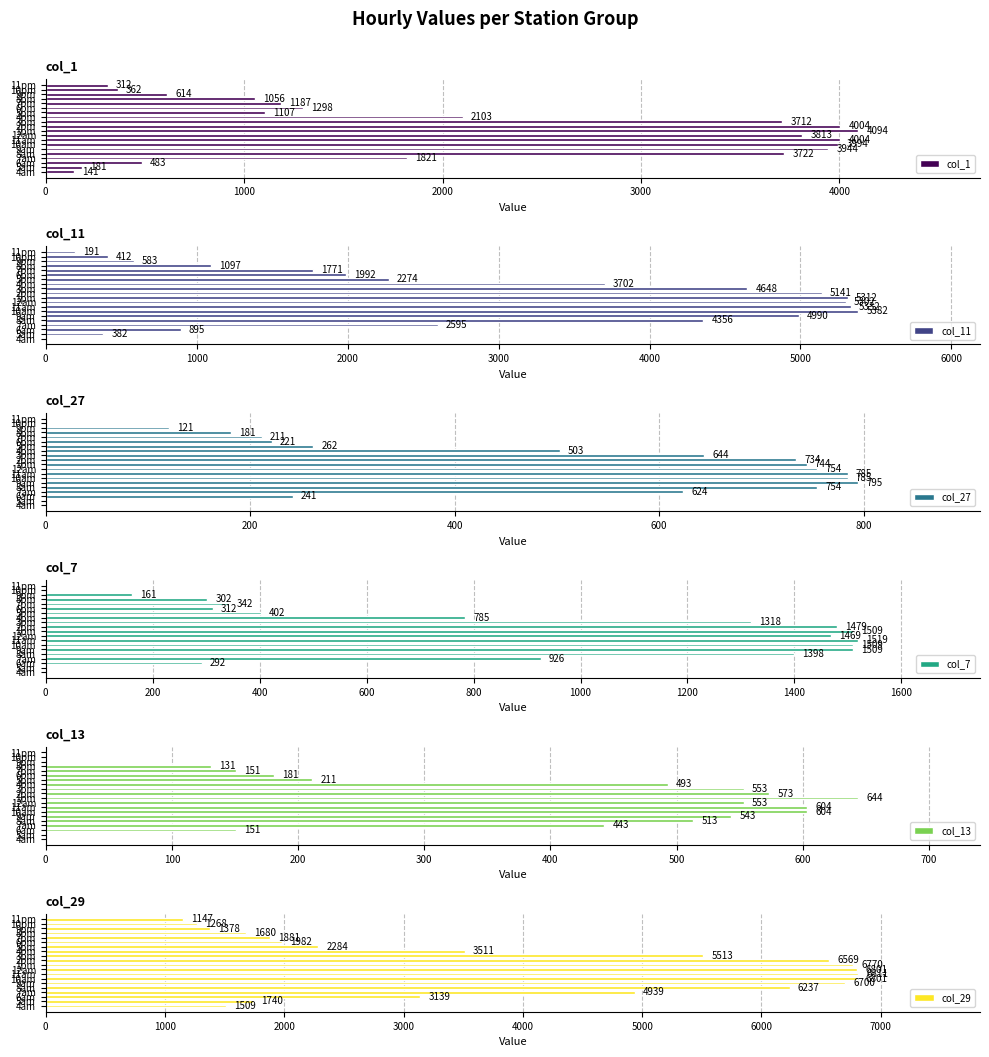

What is the minimum value for col_1?

140.8